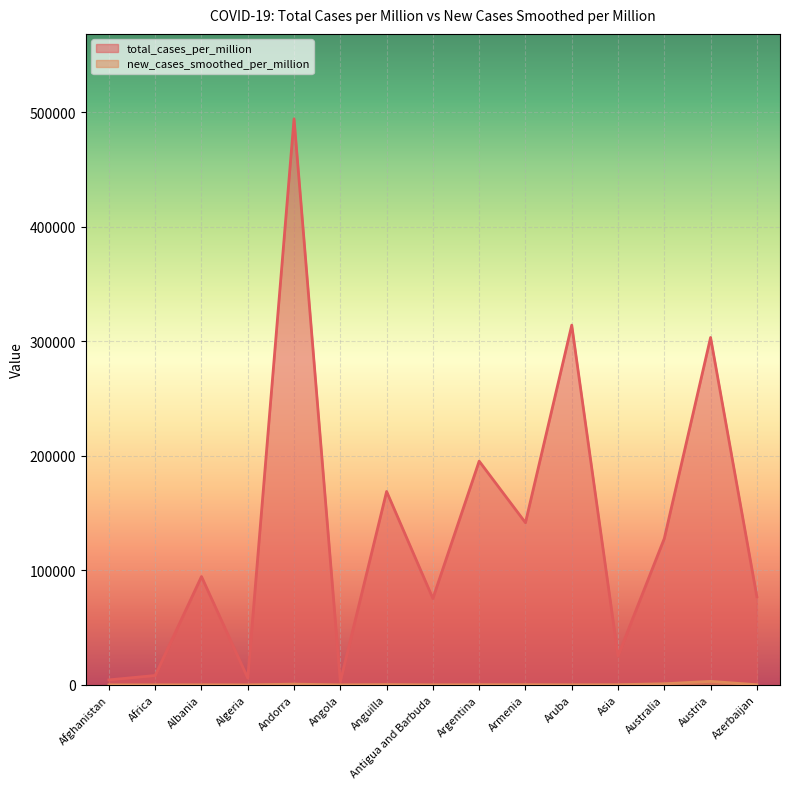

Reading left to right, list all the values displayed in this chart.

total_cases_per_million: 4369.8	8189.6	94615.8	5941.3	494467.0	2910.0	168925.6	75449.7	195420.6	141671.1	314231.1	25344.8	127840.7	303439.3	77016.6
new_cases_smoothed_per_million: 4.2	5.2	54.2	1.9	642.7	0.2	255.0	28.9	138.2	146.4	54.6	130.0	956.6	3059.2	106.0